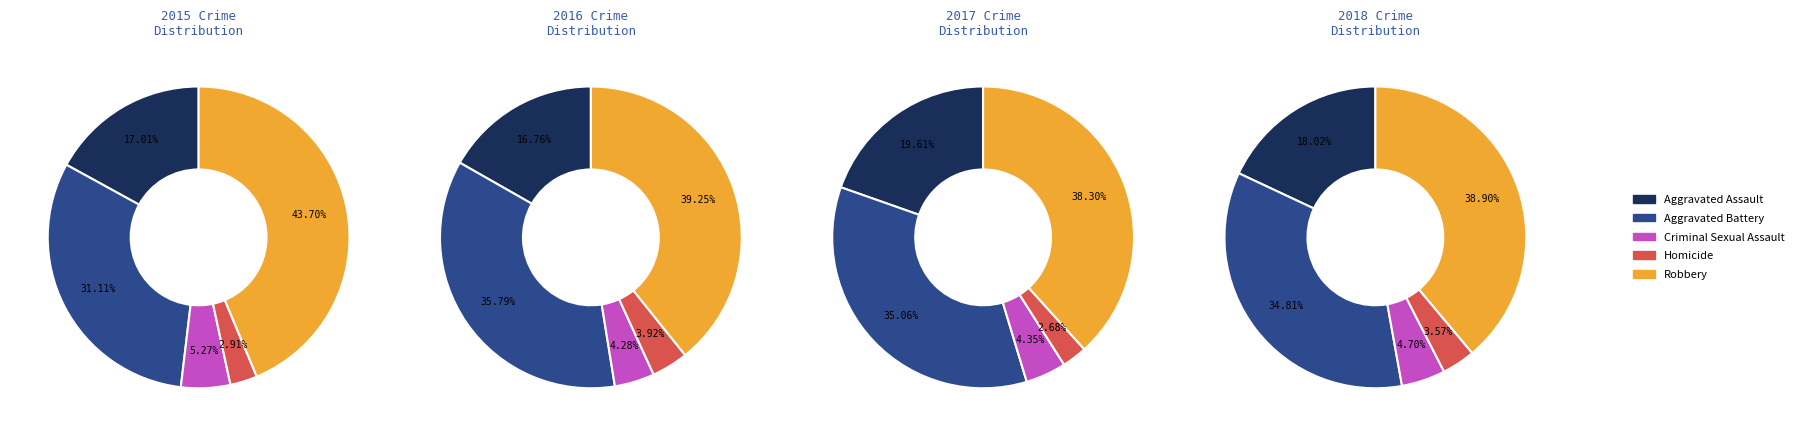

What percentage do Aggravated Battery and Robbery together represent?

74.8%